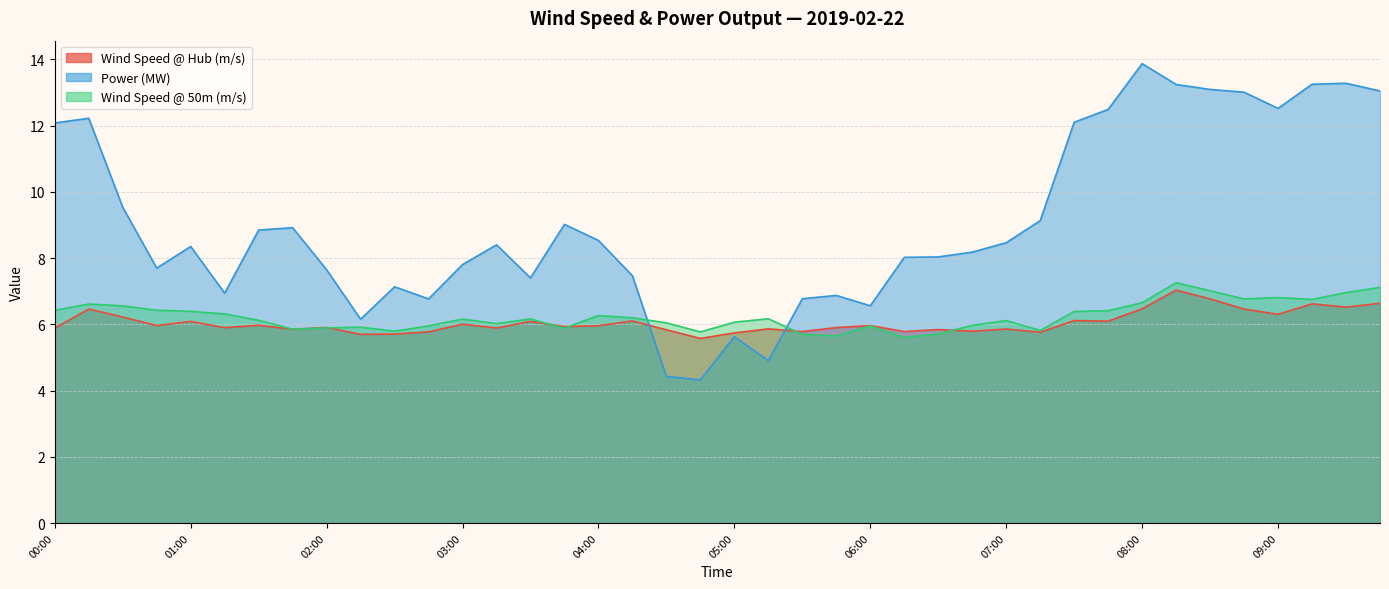

Rank the series at 09:15 from highest to lowest value.

Power (MW), Wind Speed @ 50m (m/s), Wind Speed @ Hub (m/s)